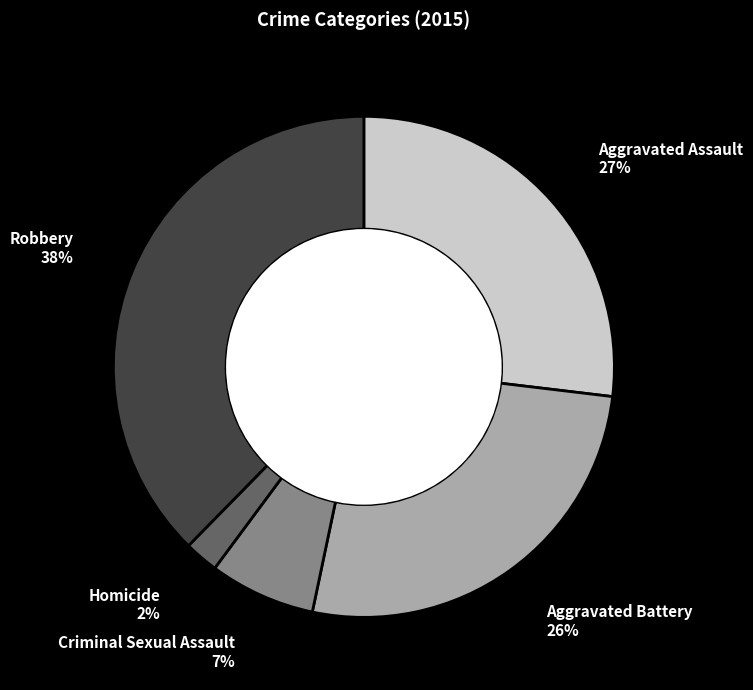

How many slices are in this pie chart?

5